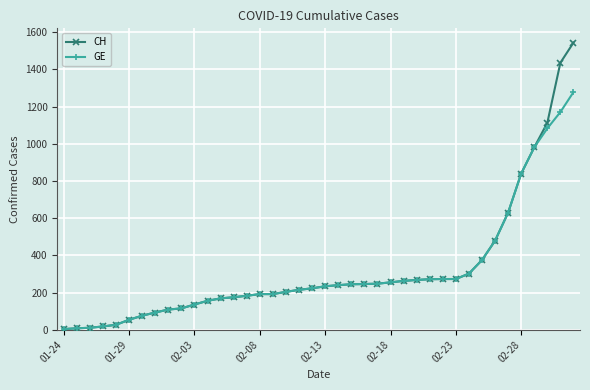

What is the greatest value displayed?

1544